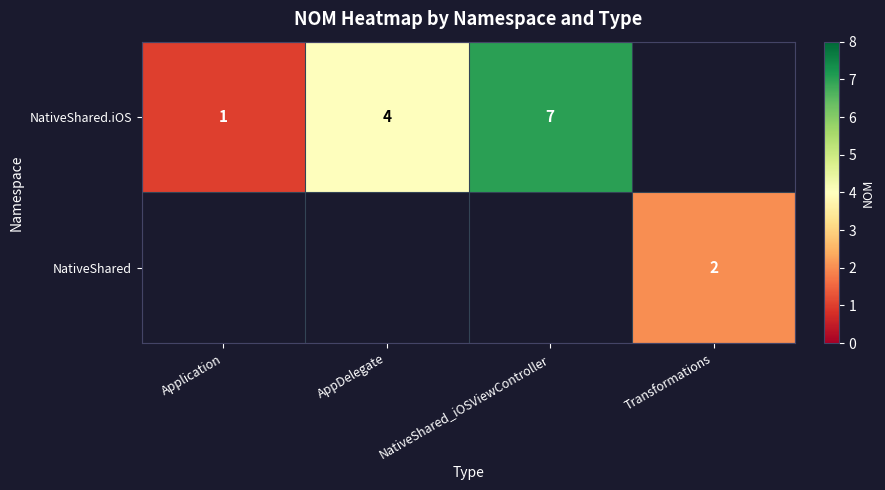

Is the value of NativeShared.iOS at NativeShared_iOSViewController greater than the value of NativeShared at Transformations?

Yes